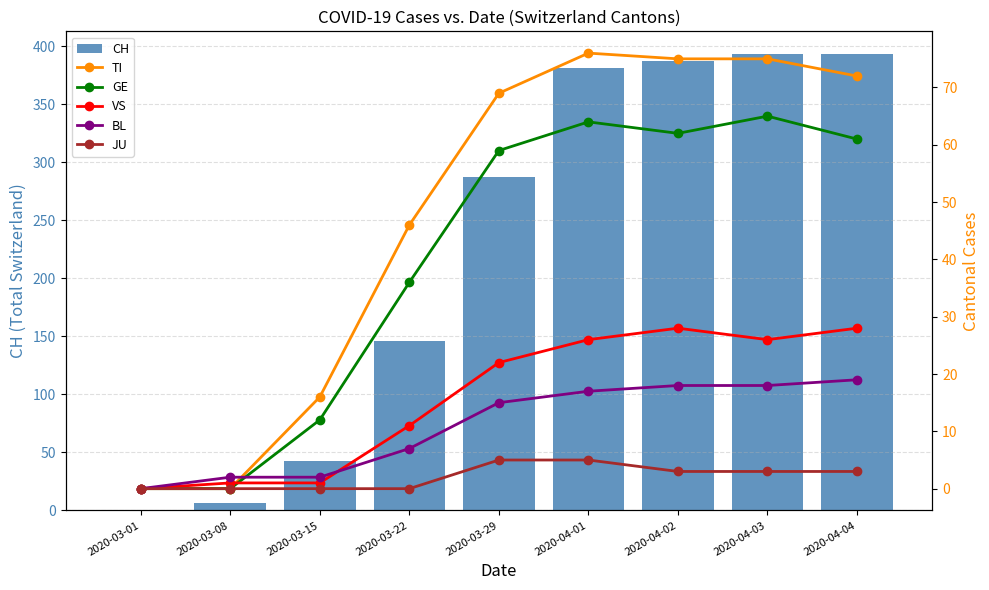

Which has a higher value, 2020-04-02 or 2020-04-03?

2020-04-03